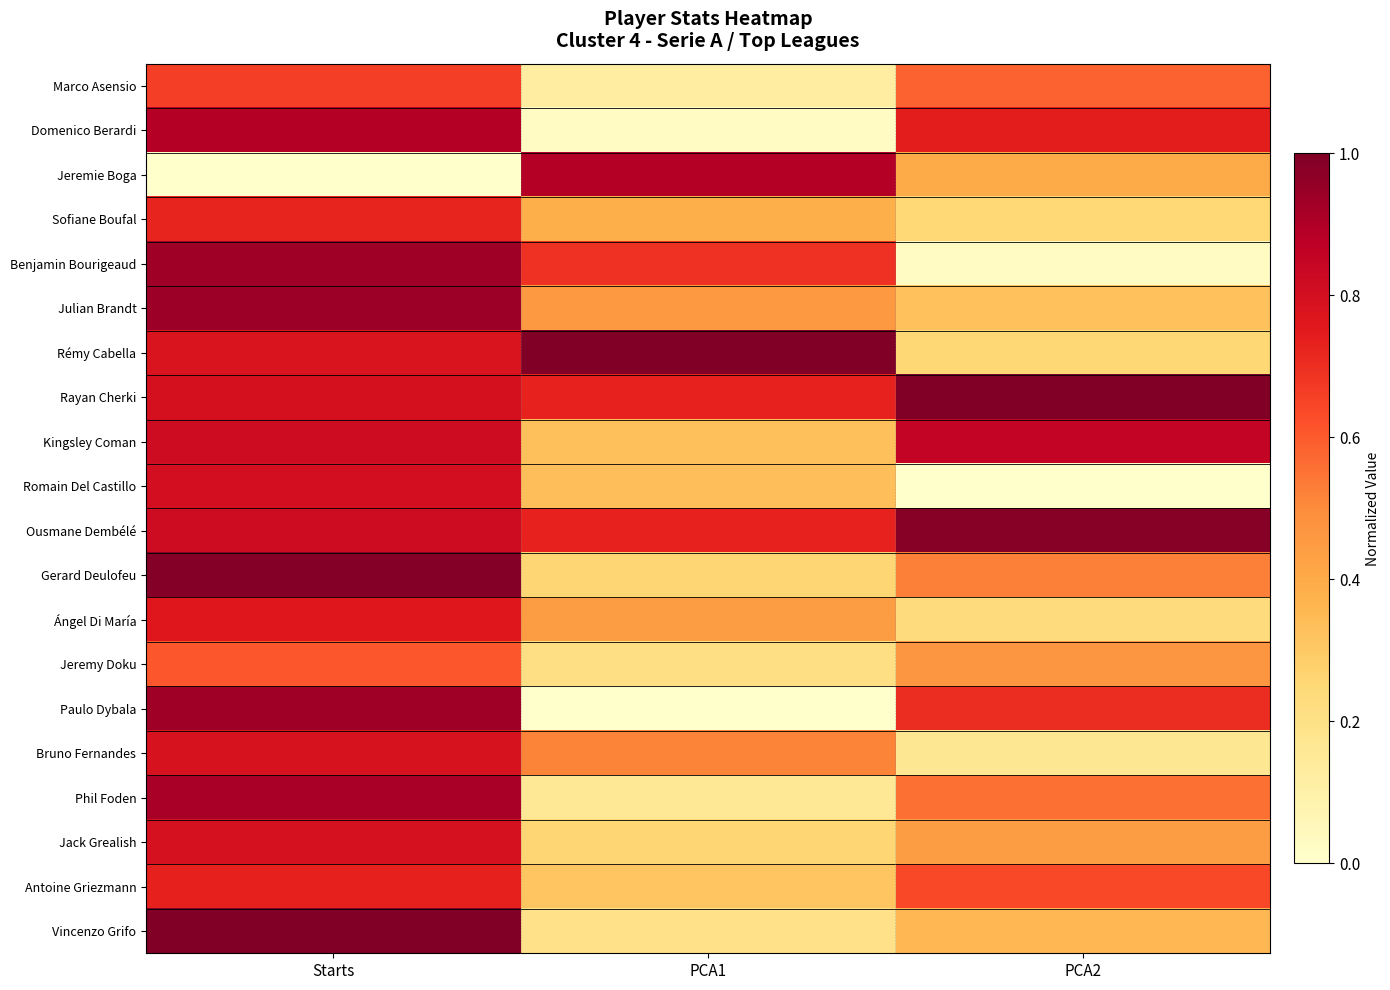

What is the difference between the Phil Foden values at PCA1 and Starts?

0.8